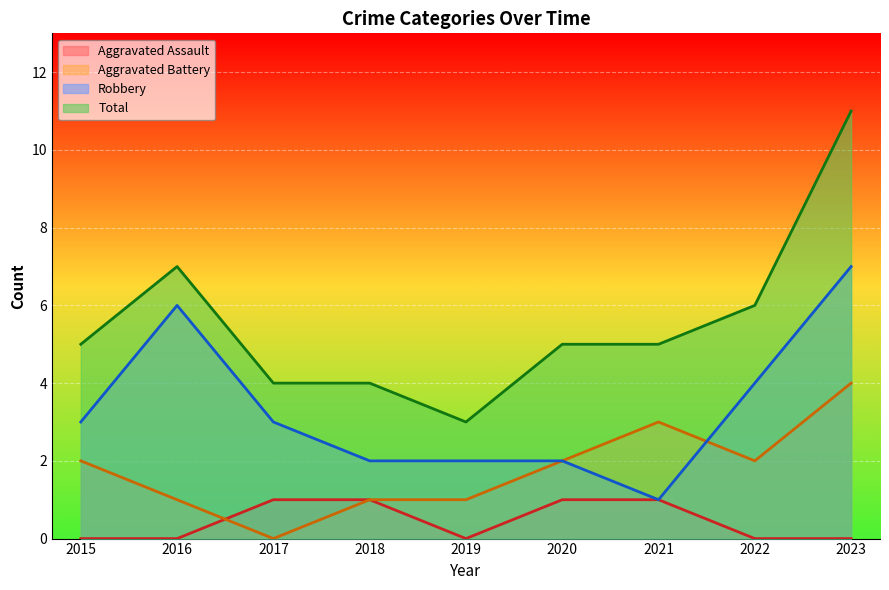

Which series has the widest spread of values?

Total